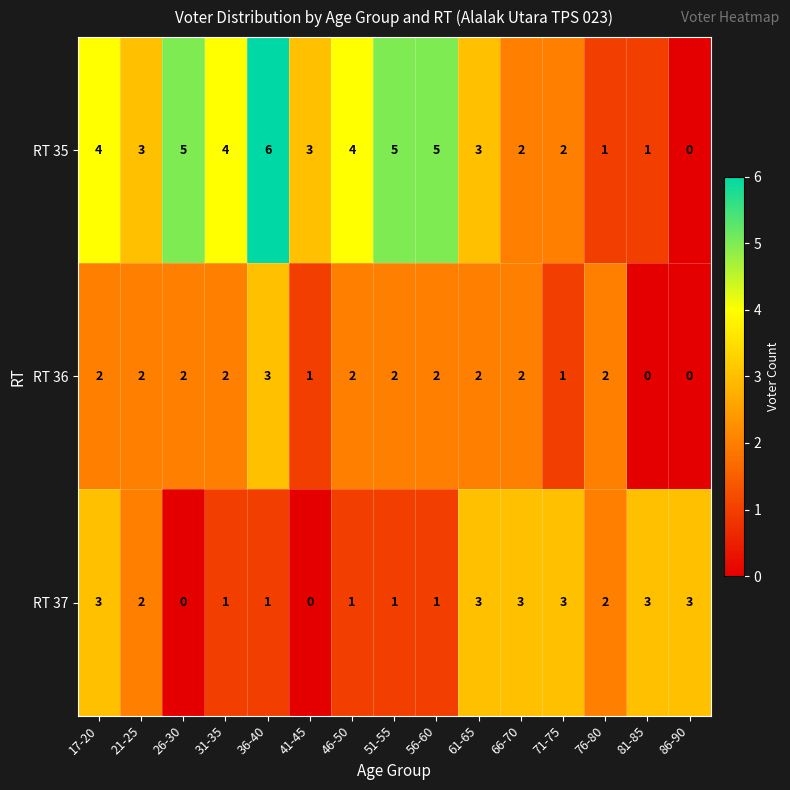

Is it true that RT 37 equals 1 at 31-35?

True